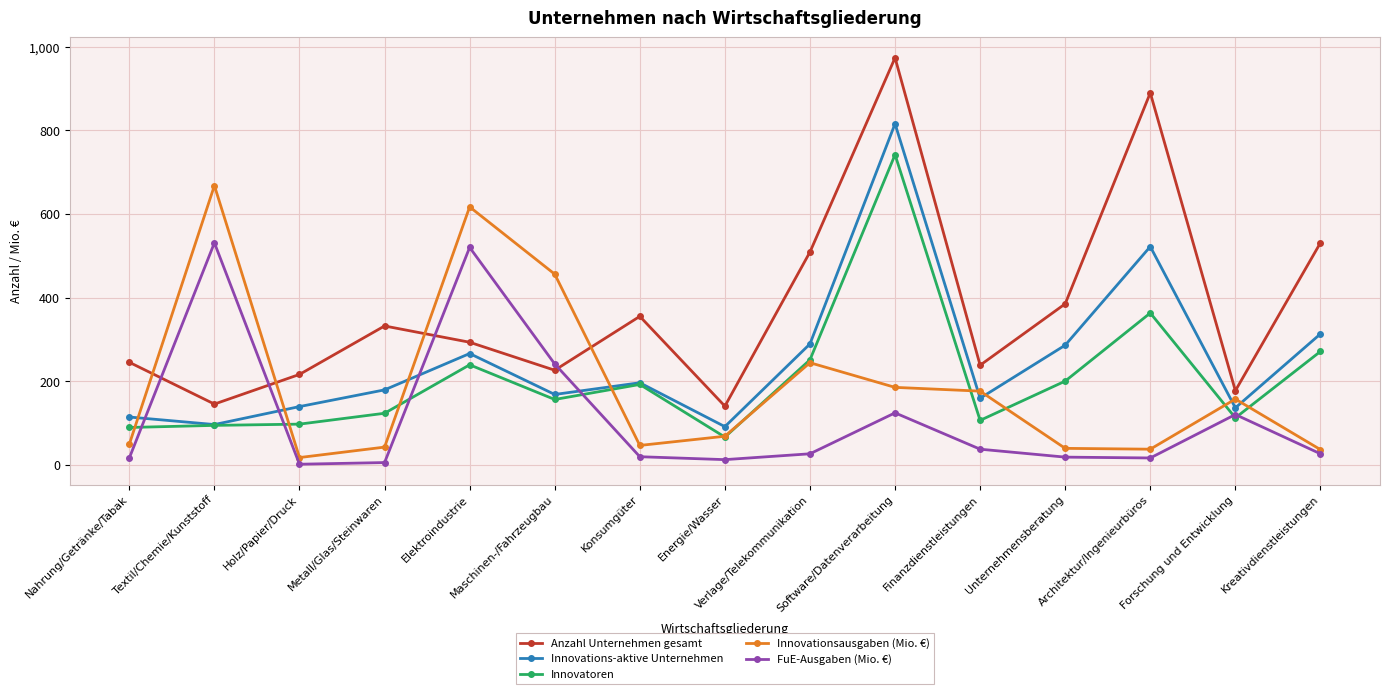

What is the spread (max minus min) of values at Elektroindustrie?

378